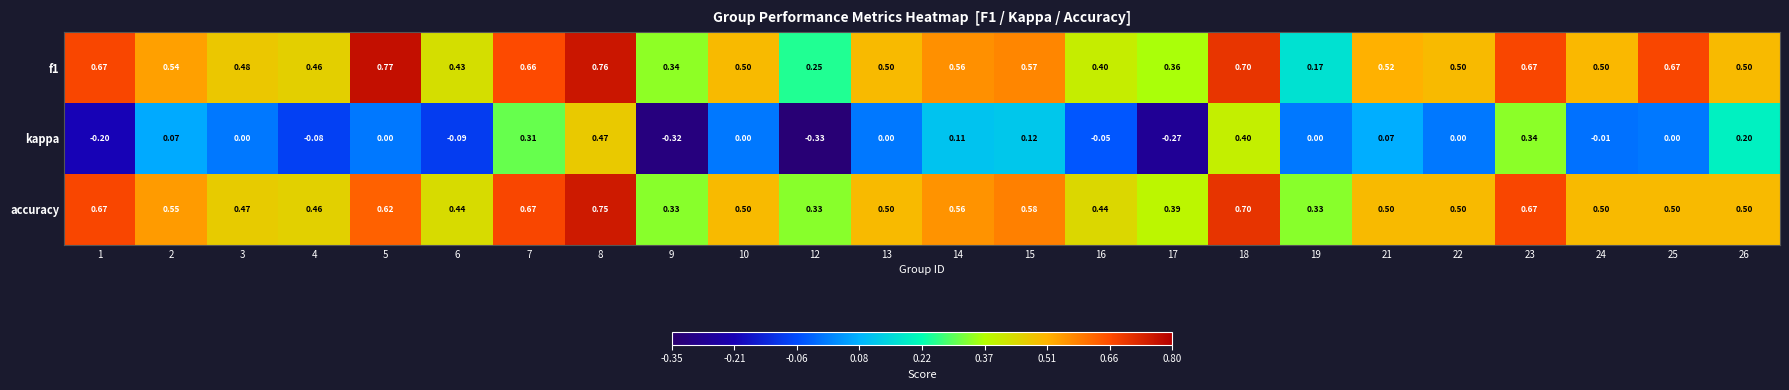

Is the value of kappa at 16 greater than the value of f1 at 22?

No